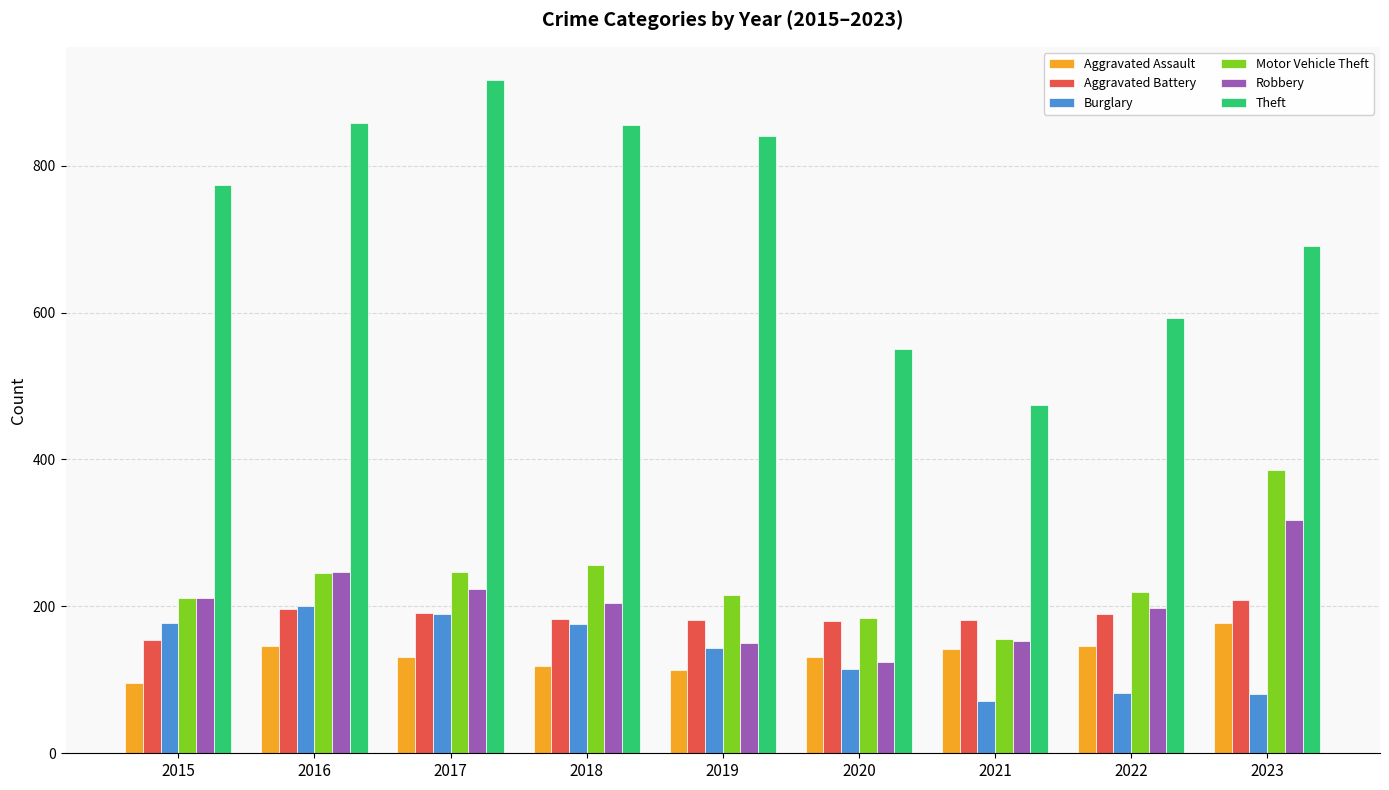

Is it true that Theft equals 321 at 2022?

False